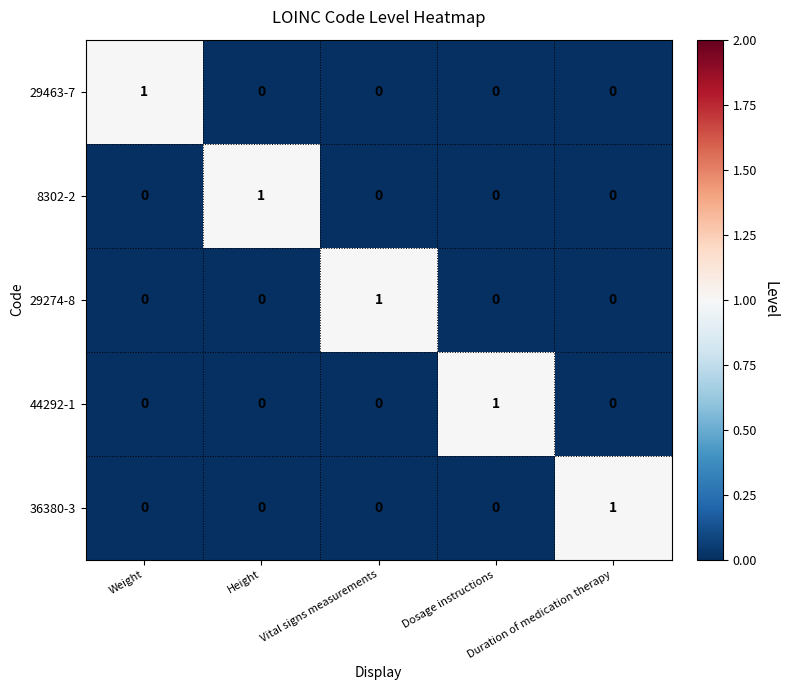

Count the 29463-7 values in the range 0 to 1.

5